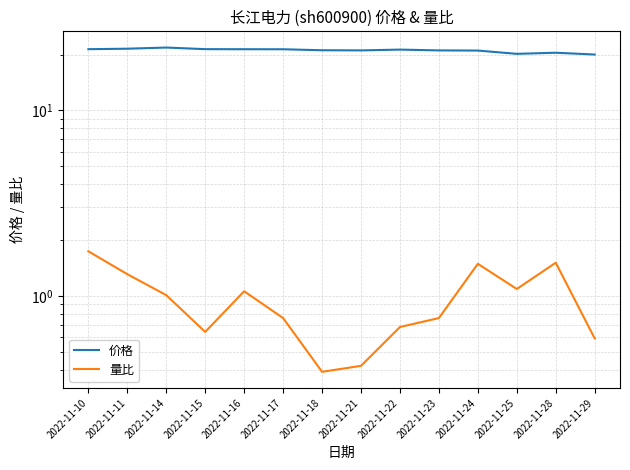

How many categories are shown in the chart?

14